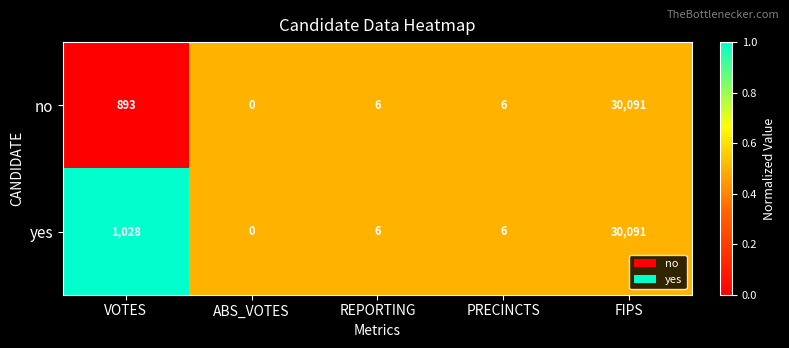

The yes series shows 20719 at FIPS. True or false?

False